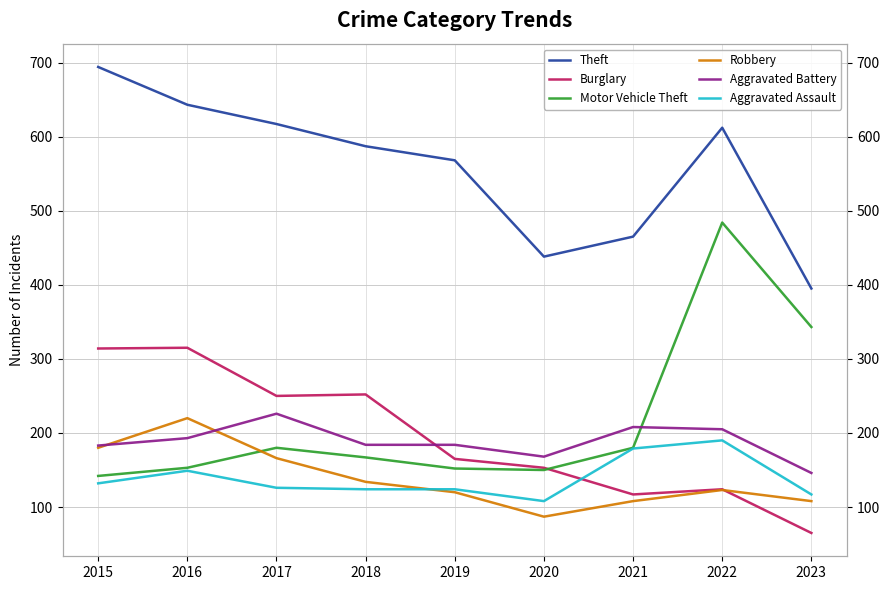

What is the value of the Aggravated Battery point at the 9th from the left?

146